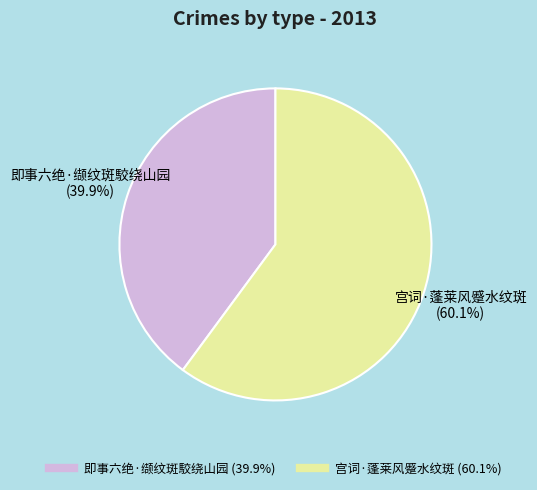

Which slice represents more than half of the pie?

宫词·蓬莱风蹙水纹斑